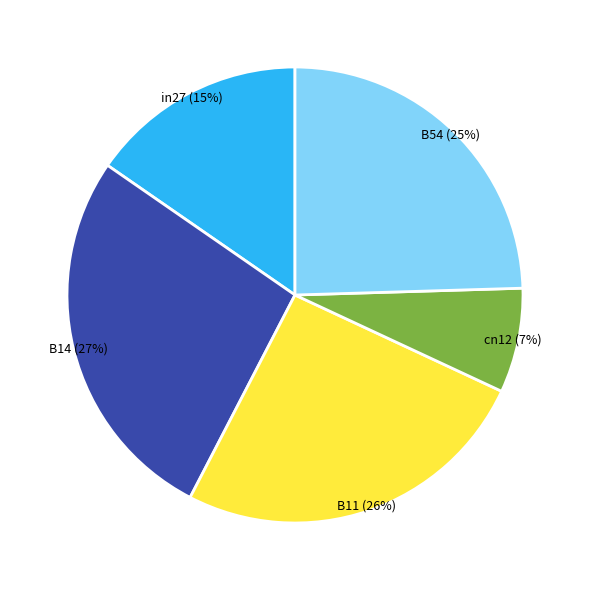

Does any single category account for the majority?

No